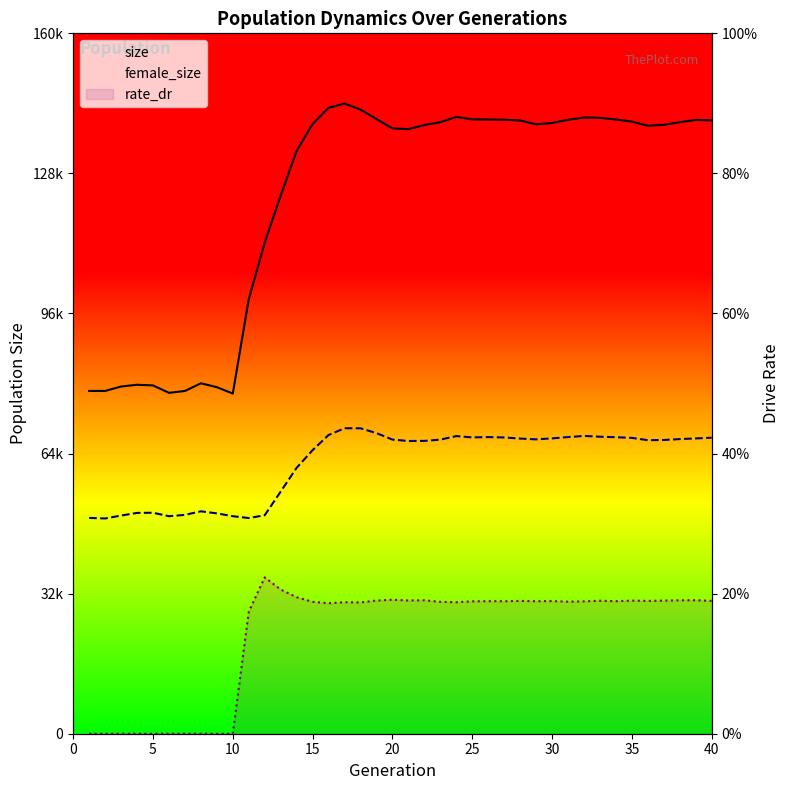

Reading right to left, transcribe all the data shown in this chart.

size: 140112.0	140219.0	139694.0	139090.0	138879.0	139842.0	140322.0	140693.0	140773.0	140254.0	139517.0	139219.0	140090.0	140265.0	140308.0	140346.0	140913.0	139693.0	139054.0	138108.0	138286.0	140425.0	142578.0	143958.0	142993.0	139303.0	133148.0	122948.0	112222.0	99273.0	77704.0	79172.0	80050.0	78298.0	77874.0	79567.0	79715.0	79317.0	78303.0	78316.0
female_size: 67629.0	67457.0	67308.0	67102.0	67060.0	67583.0	67735.0	67852.0	68031.0	67769.0	67470.0	67249.0	67426.0	67679.0	67768.0	67693.0	67992.0	67187.0	66899.0	66873.0	67198.0	68676.0	69771.0	69789.0	68240.0	64780.0	60750.0	55322.0	49909.0	49272.0	49691.0	50340.0	50804.0	49994.0	49693.0	50482.0	50441.0	49839.0	49172.0	49301.0
rate_dr: 30343.7	30503.4	30481.3	30407.5	30341.3	30400.0	30278.6	30380.8	30237.8	30161.1	30301.4	30268.5	30342.9	30265.9	30281.9	30236.6	30041.0	30122.4	30488.6	30440.8	30613.4	30418.1	29988.3	30045.0	29809.0	30131.5	31178.7	32929.6	35718.1	27861.0	0.0	0.0	0.0	0.0	0.0	0.0	0.0	0.0	0.0	0.0